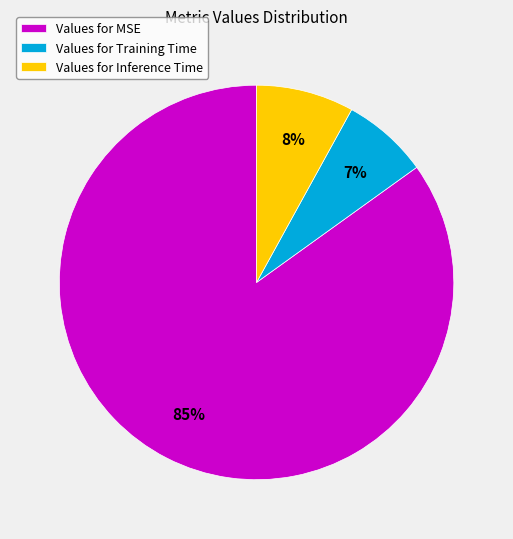

To the nearest percent, what is the average slice percentage?

33%